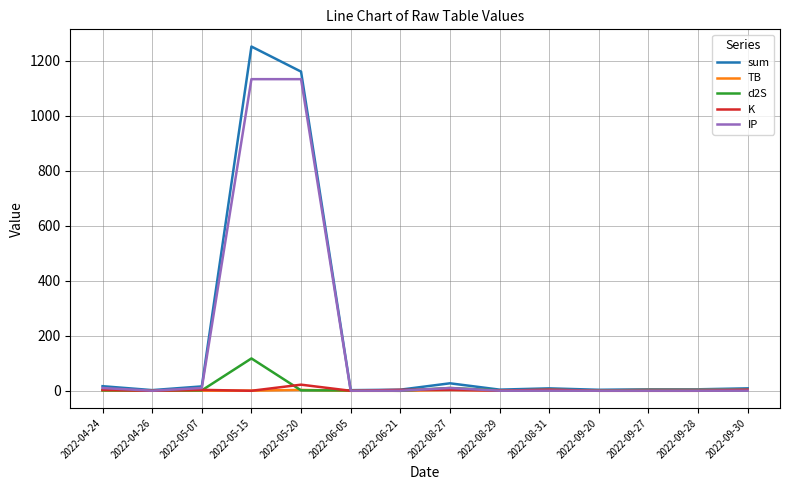

What position from the left is 2022-06-21?

7